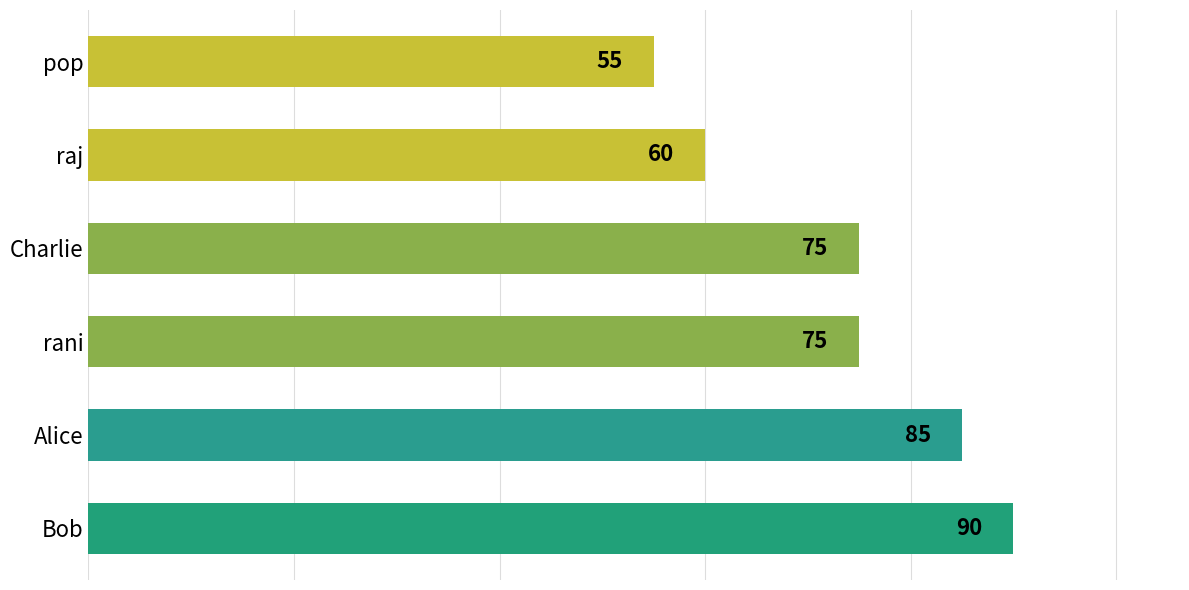

What value does the data have at Charlie, to the nearest 5?

75